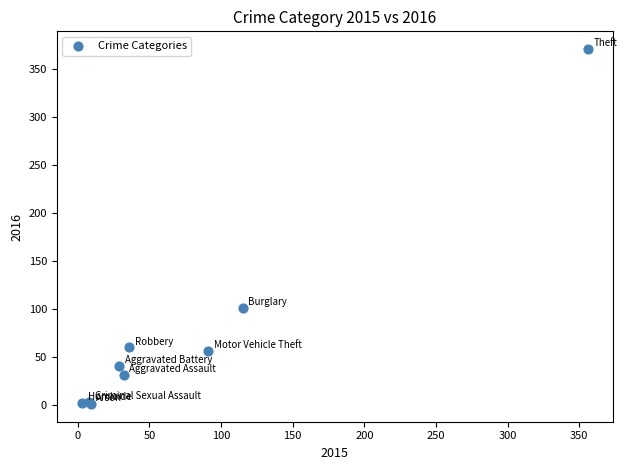

What Y value in the scatter plot is closest to 186?

101